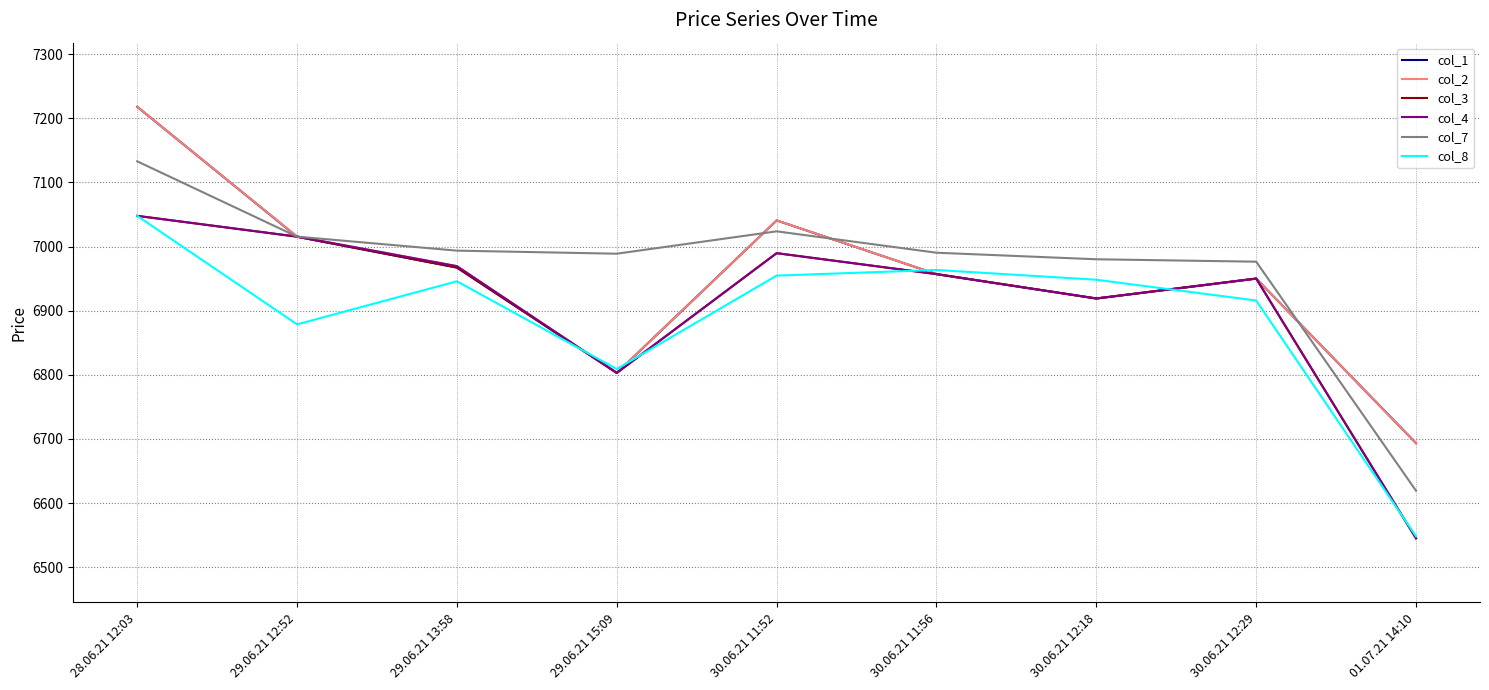

The col_1 series shows 11707.8 at 30.06.21 12:18. True or false?

False